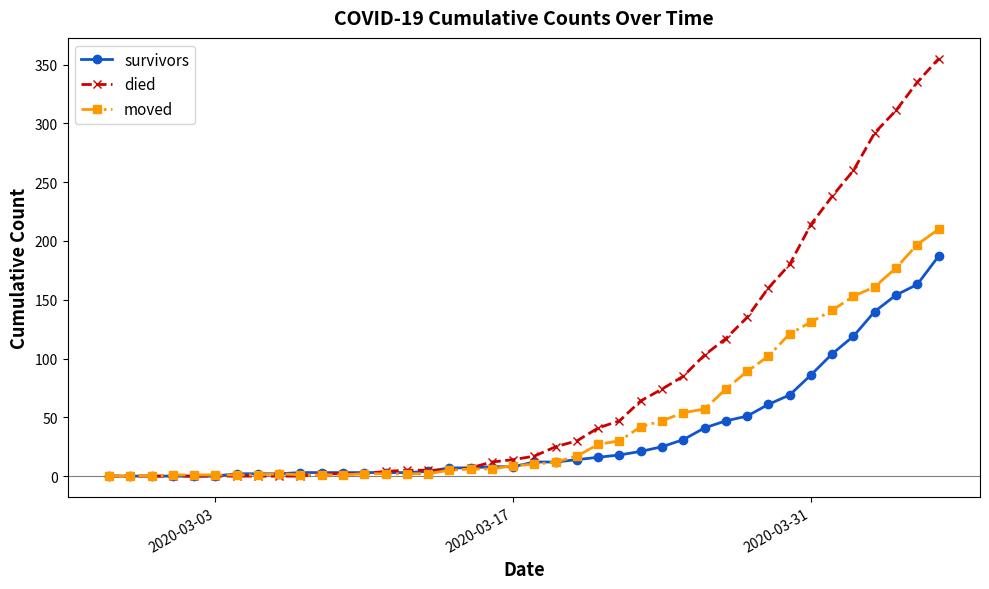

Which series has the widest spread of values?

died